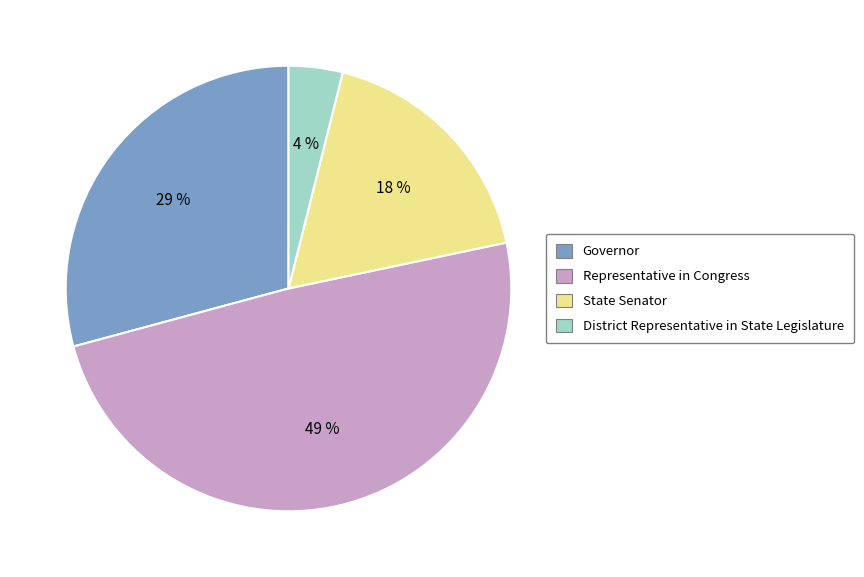

What percentage is the District Representative in State Legislature slice, to the nearest percent?

4%